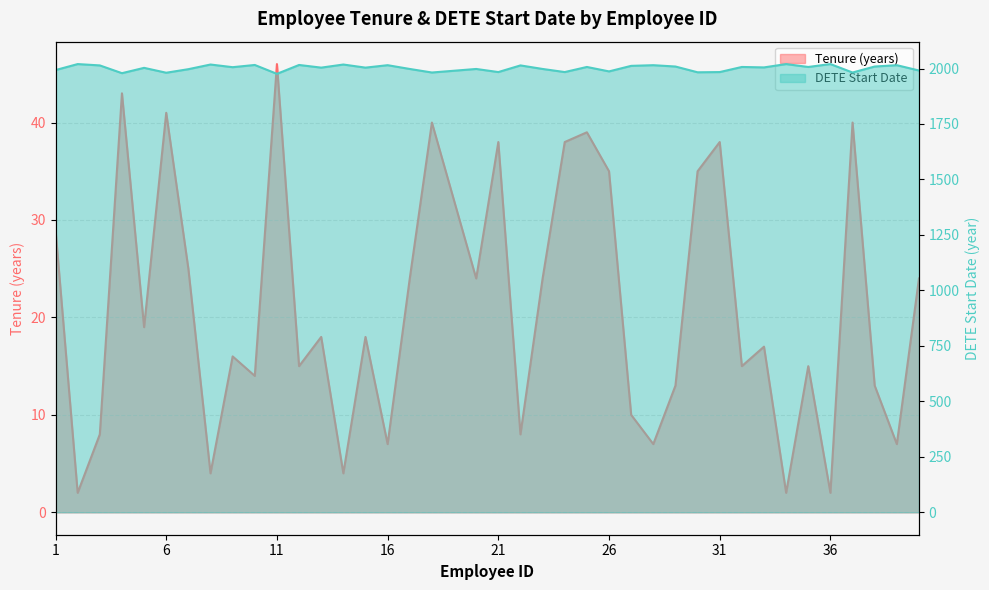

What is the difference between the maximum and second lowest values in the Tenure series?

44